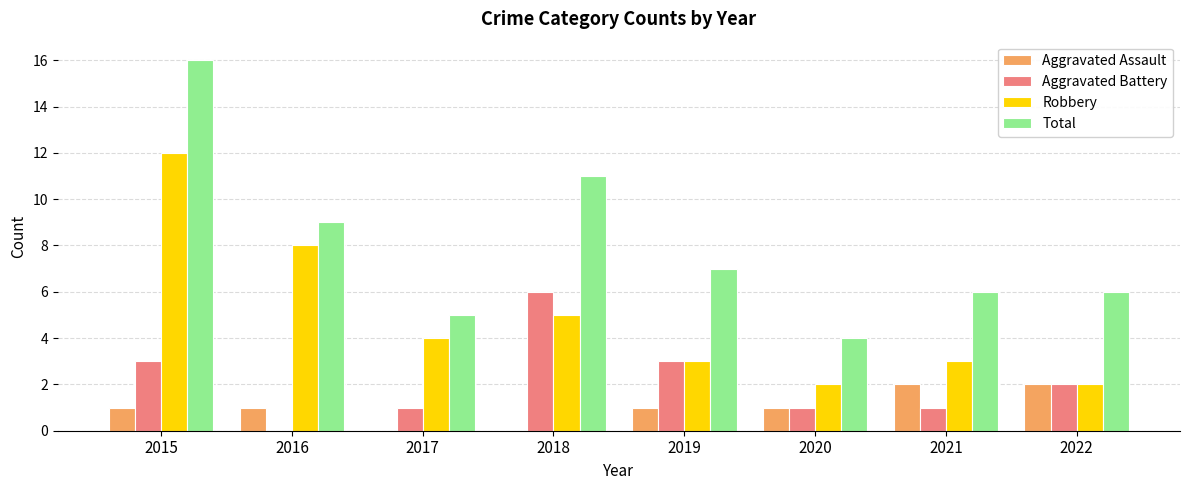

Which series has the largest total across all categories?

Total